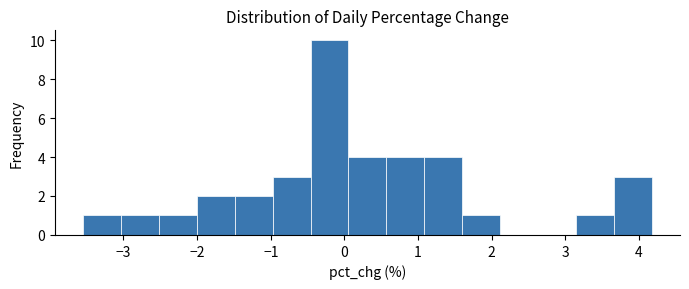

Reading left to right, list every bar in this chart as the range it spans on the x-axis followed by its height. Neither the bar edges nor the heights are printed on the chart, so give them approximately, as read against the axes.

-3.5 to -3.0: 1
-3.0 to -2.5: 1
-2.5 to -2.0: 1
-2.0 to -1.5: 2
-1.5 to -1.0: 2
-1.0 to -0.5: 3
-0.5 to 0.1: 10
0.1 to 0.6: 4
0.6 to 1.1: 4
1.1 to 1.6: 4
1.6 to 2.1: 1
2.1 to 2.6: 0
2.6 to 3.1: 0
3.1 to 3.7: 1
3.7 to 4.2: 3